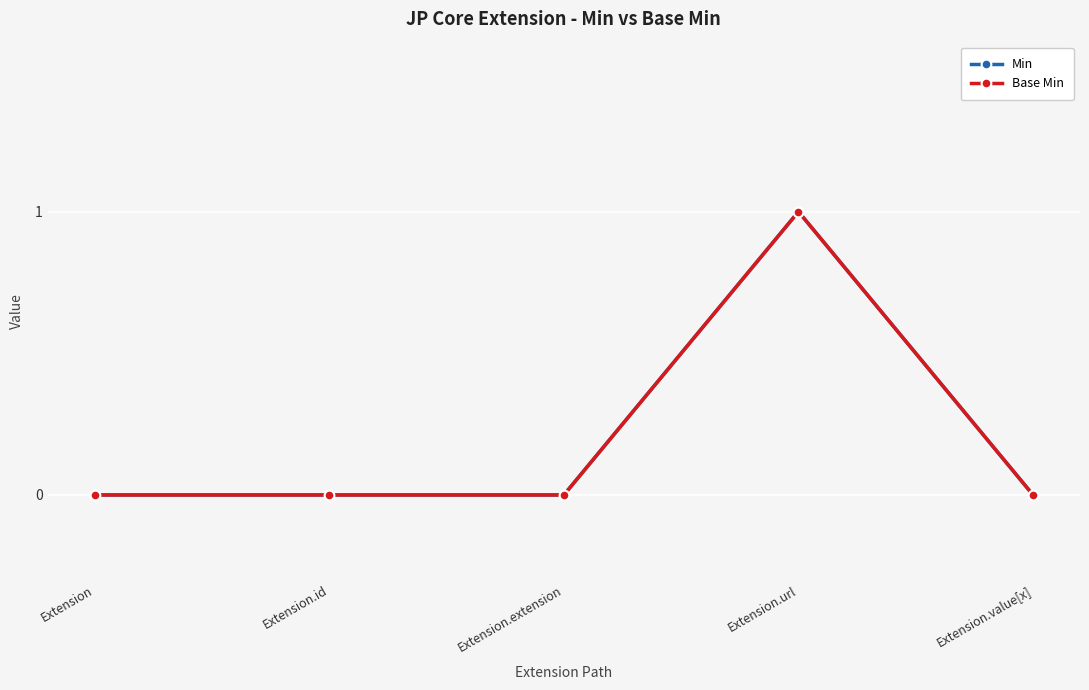

Where is Base Min nearest to the value 0?

Extension